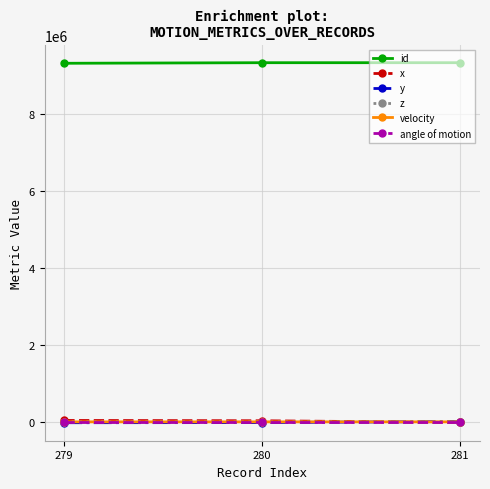

At how many categories does at least one series exceed 1076567?

3